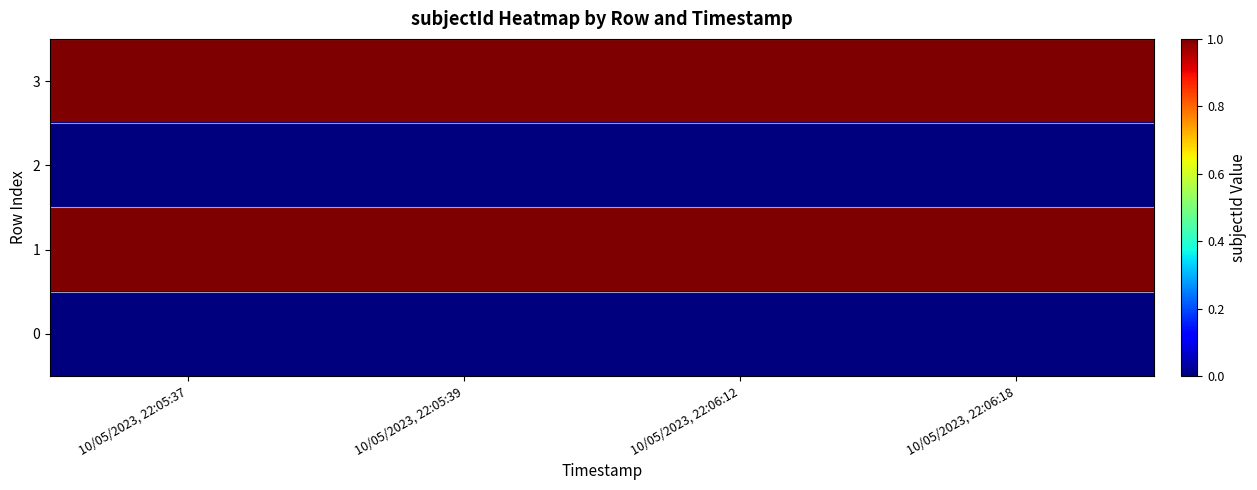

What is the total value across all series at 10/05/2023, 22:06:18?

2